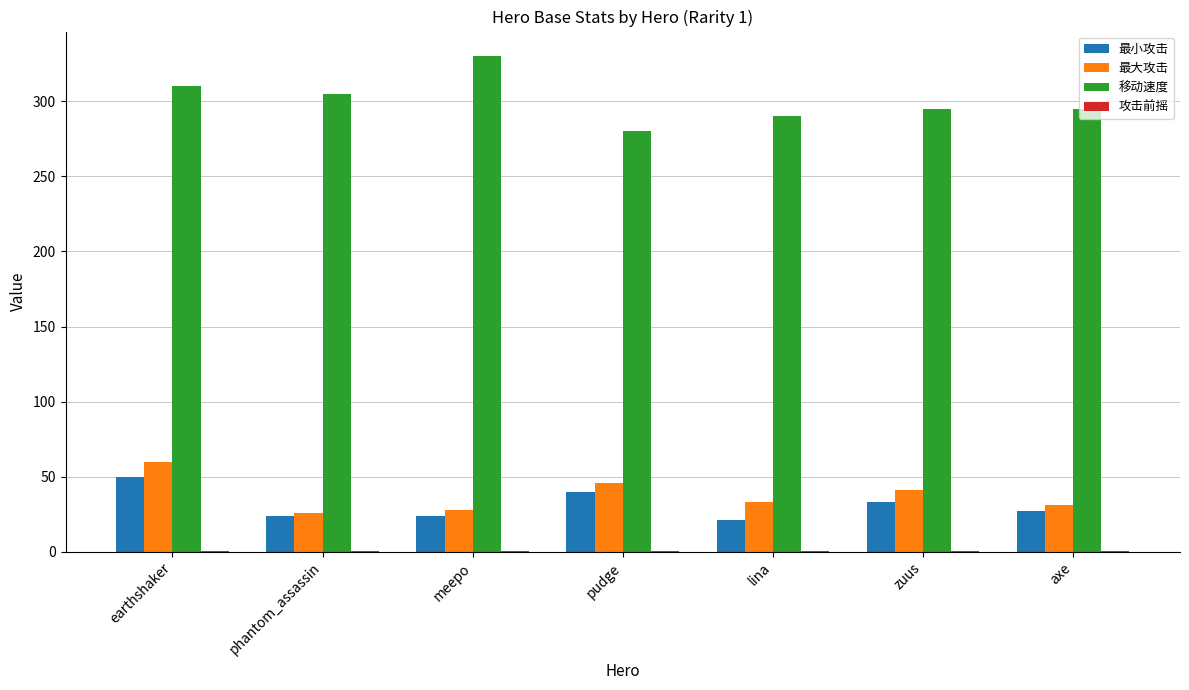

The 移动速度 series shows 593.2 at meepo. True or false?

False